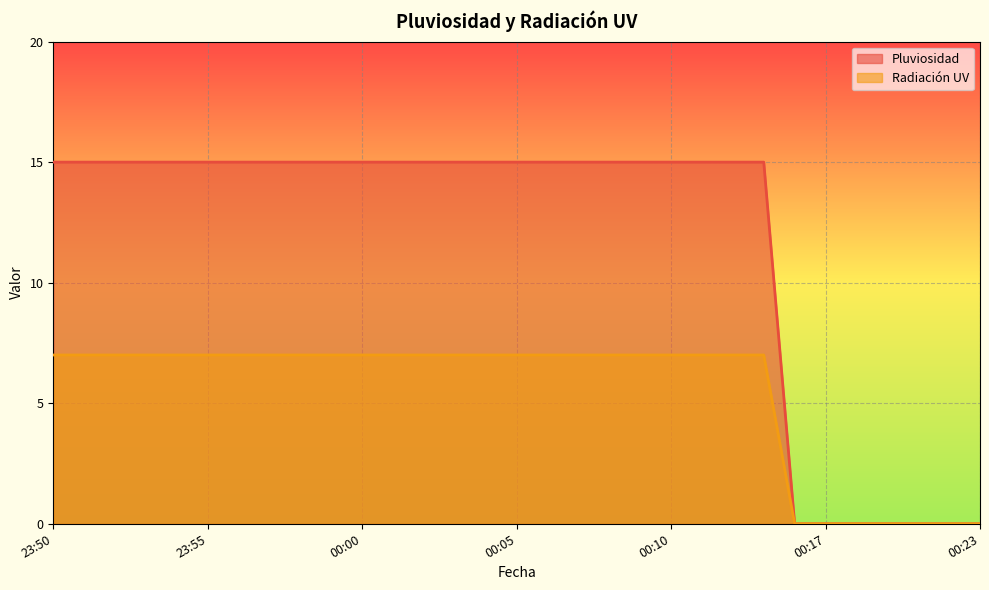

At how many categories does at least one series exceed 6?

24